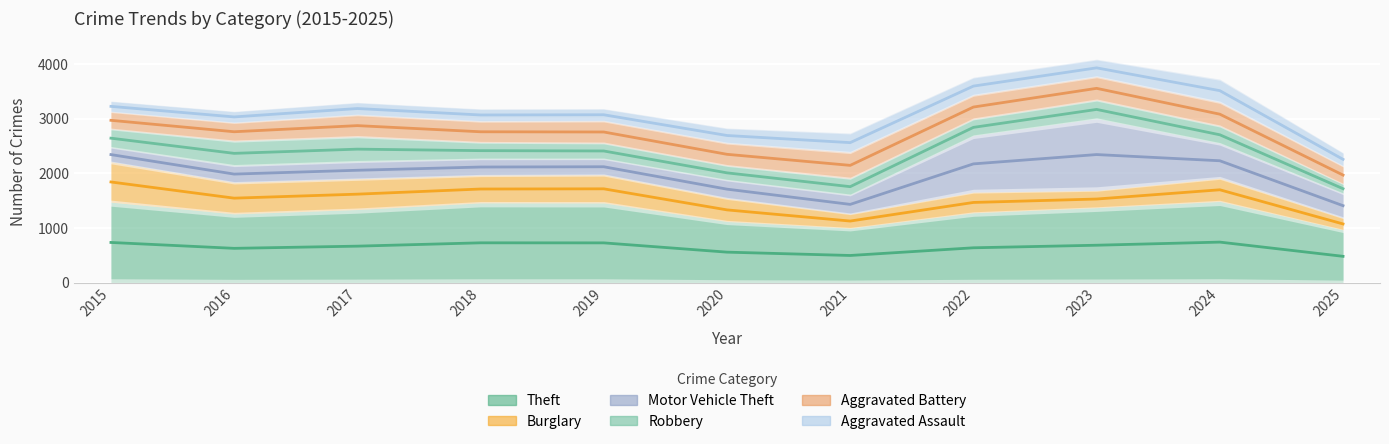

True or false: Robbery and Burglary intersect in this chart.

False